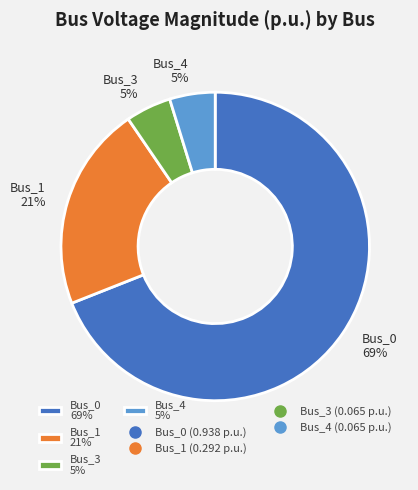

Which slice represents more than half of the pie?

Bus_0 69%